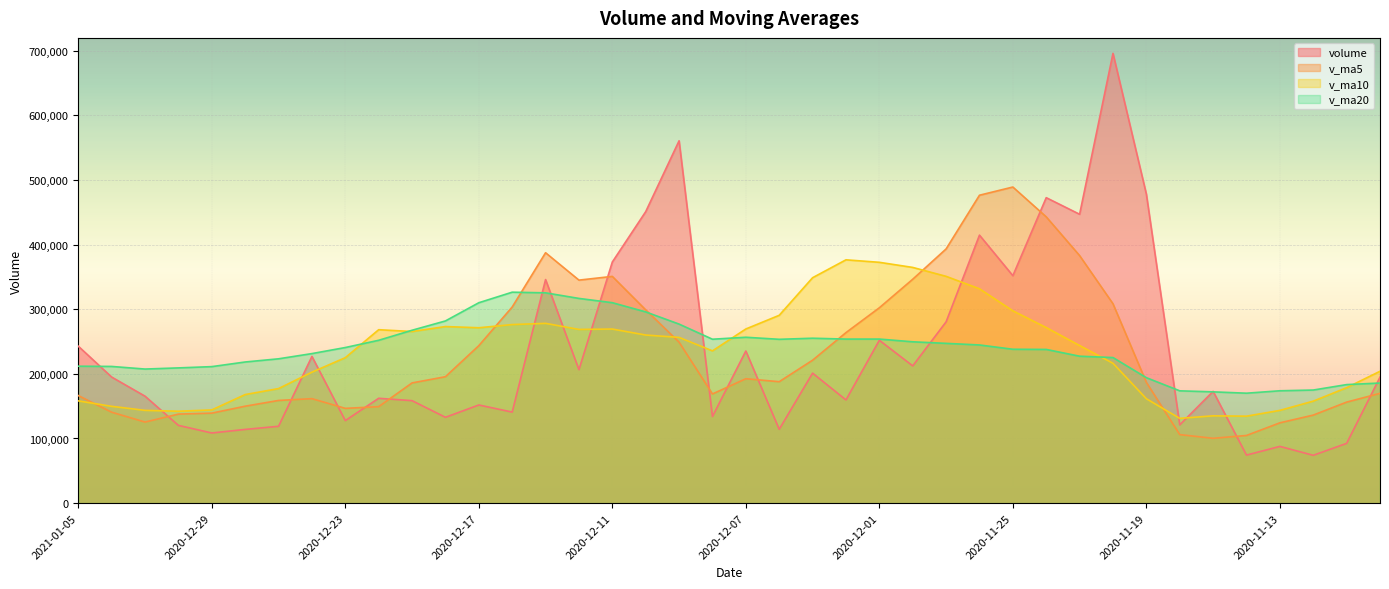

Which series changed the most between 2020-12-03 and 2020-11-10?

v_ma10